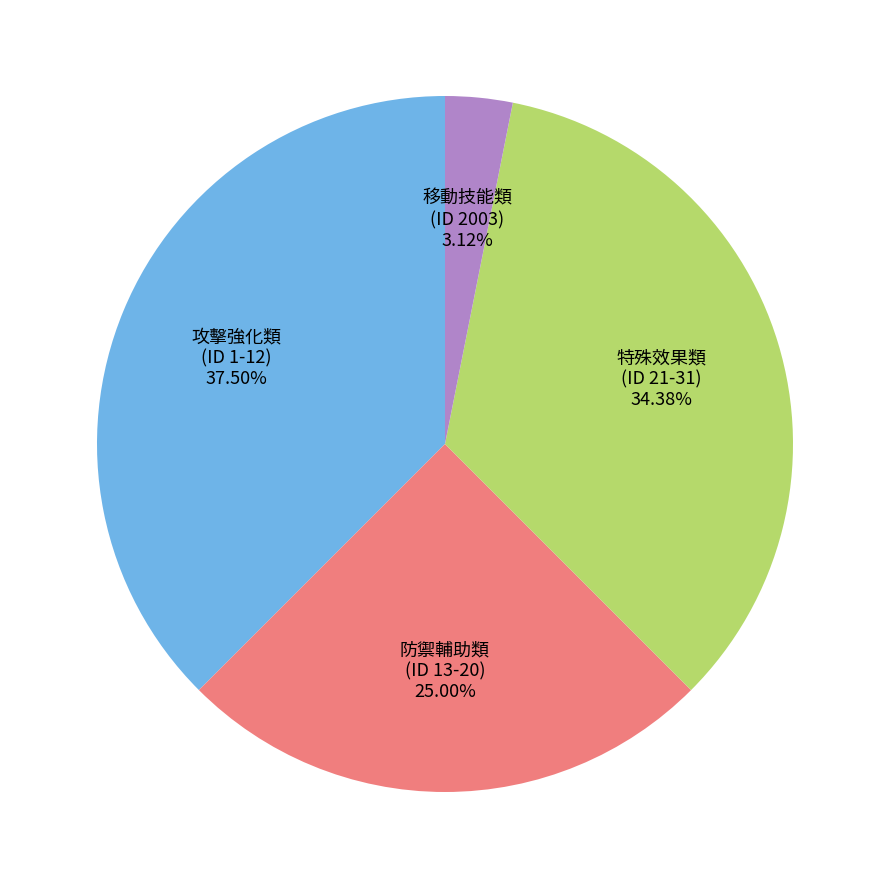

Is there a majority slice in this chart?

No